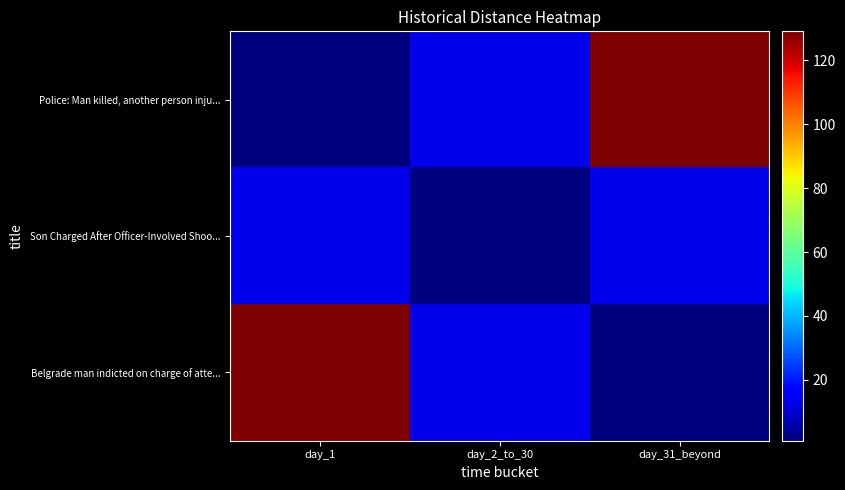

What is the spread (max minus min) of values at day_2_to_30?

12